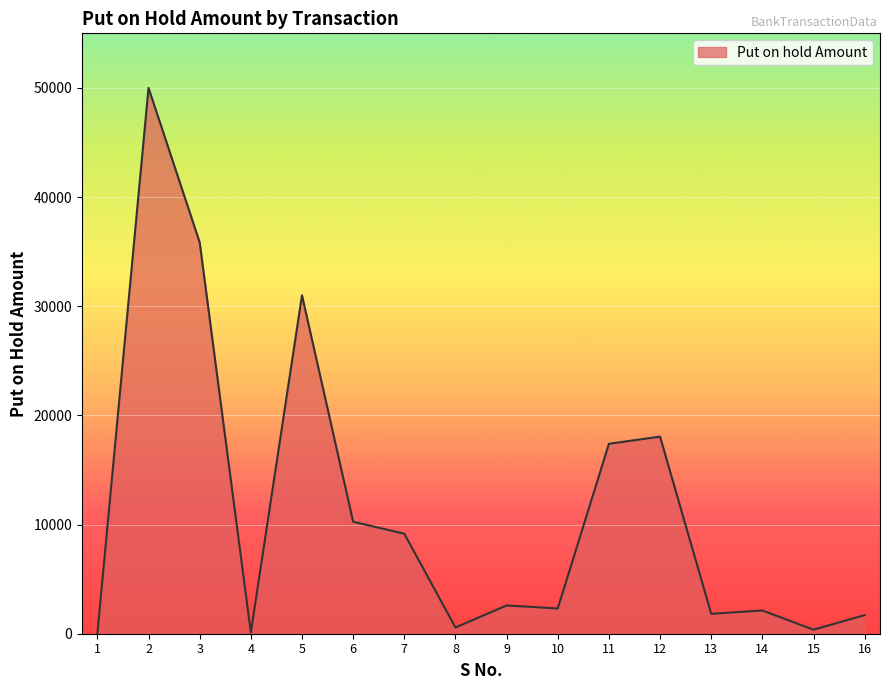

What is the greatest value displayed?

50000.0